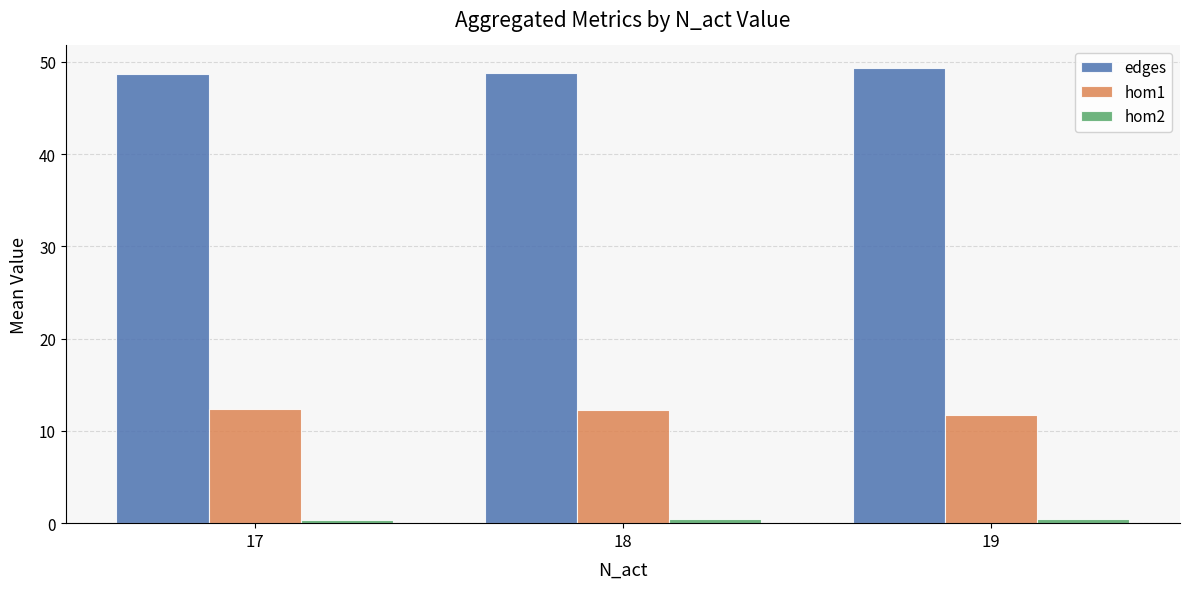

True or false: edges has a value of 49.3 at 19.

True